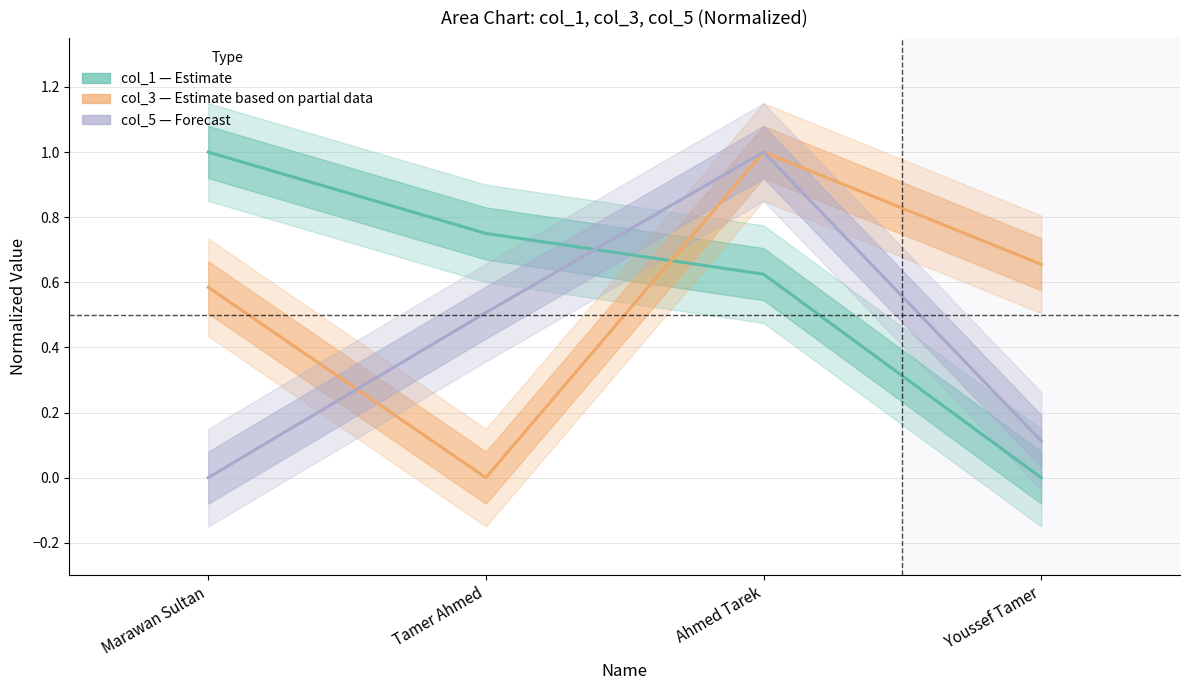

Reading left to right, extract all data points from this chart.

col_1 (Estimate): 1.0	0.8	0.6	0.0
col_3 (Estimate based on partial data): 0.6	0.0	1.0	0.7
col_5 (Forecast): 0.0	0.5	1.0	0.1